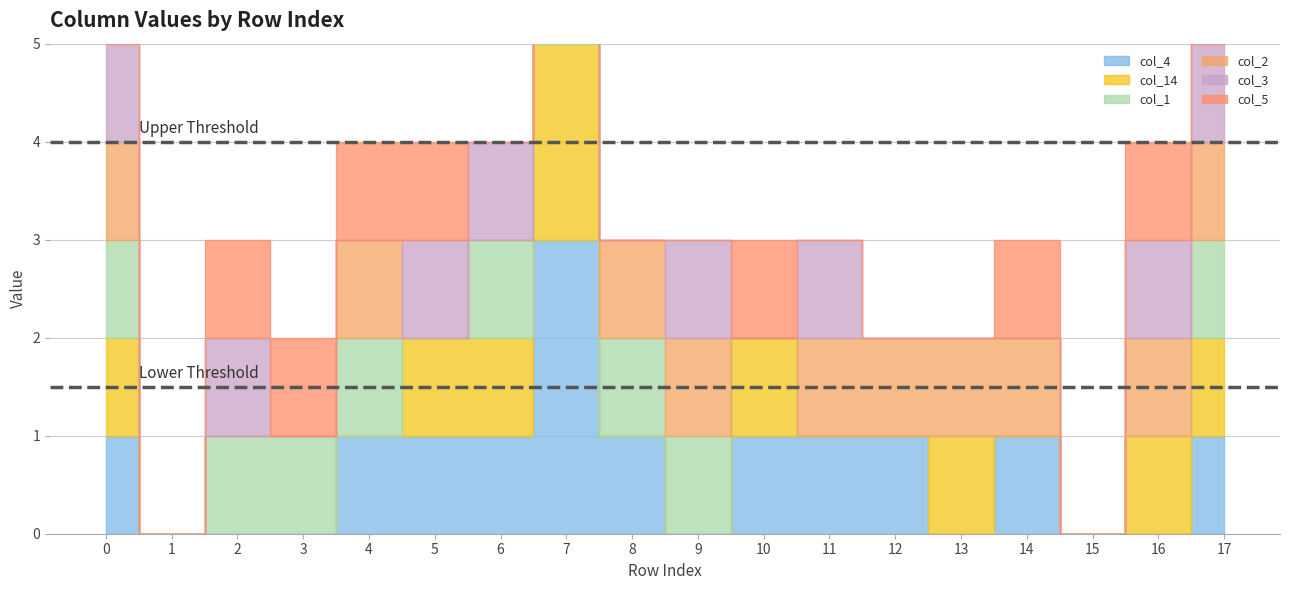

What is the sum of all col_4 values?

13